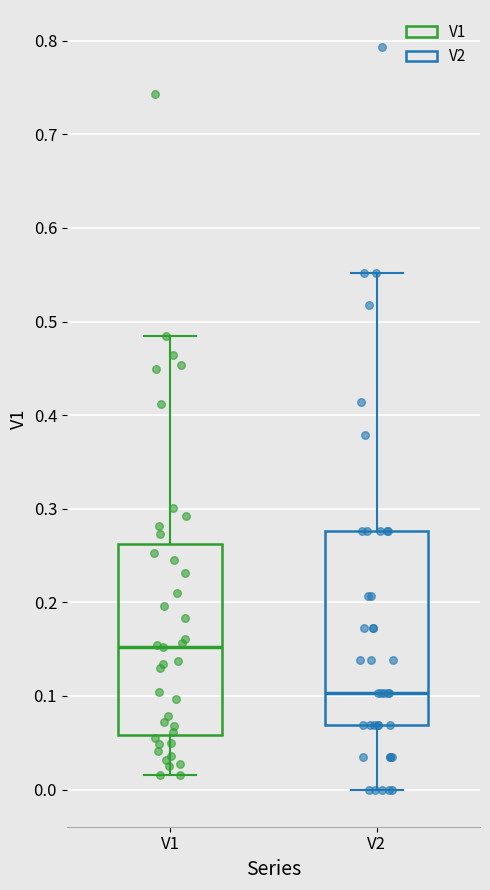

Which box's median line is the highest?

V1